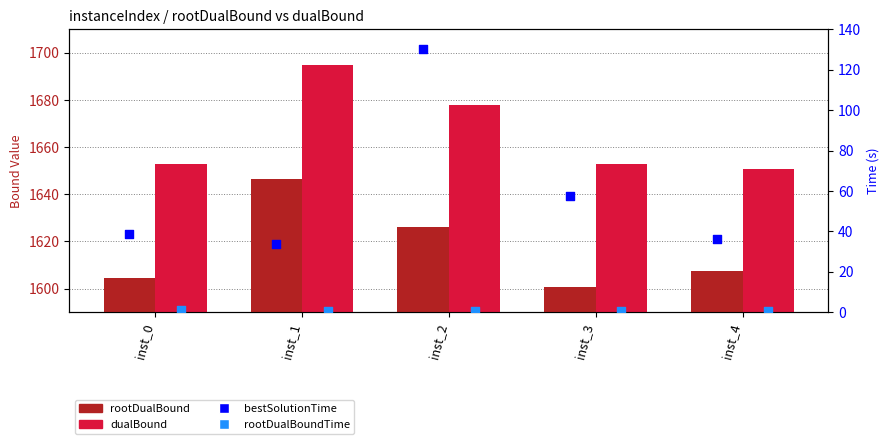

Which series reaches the minimum Y coordinate?

rootDualBoundTime